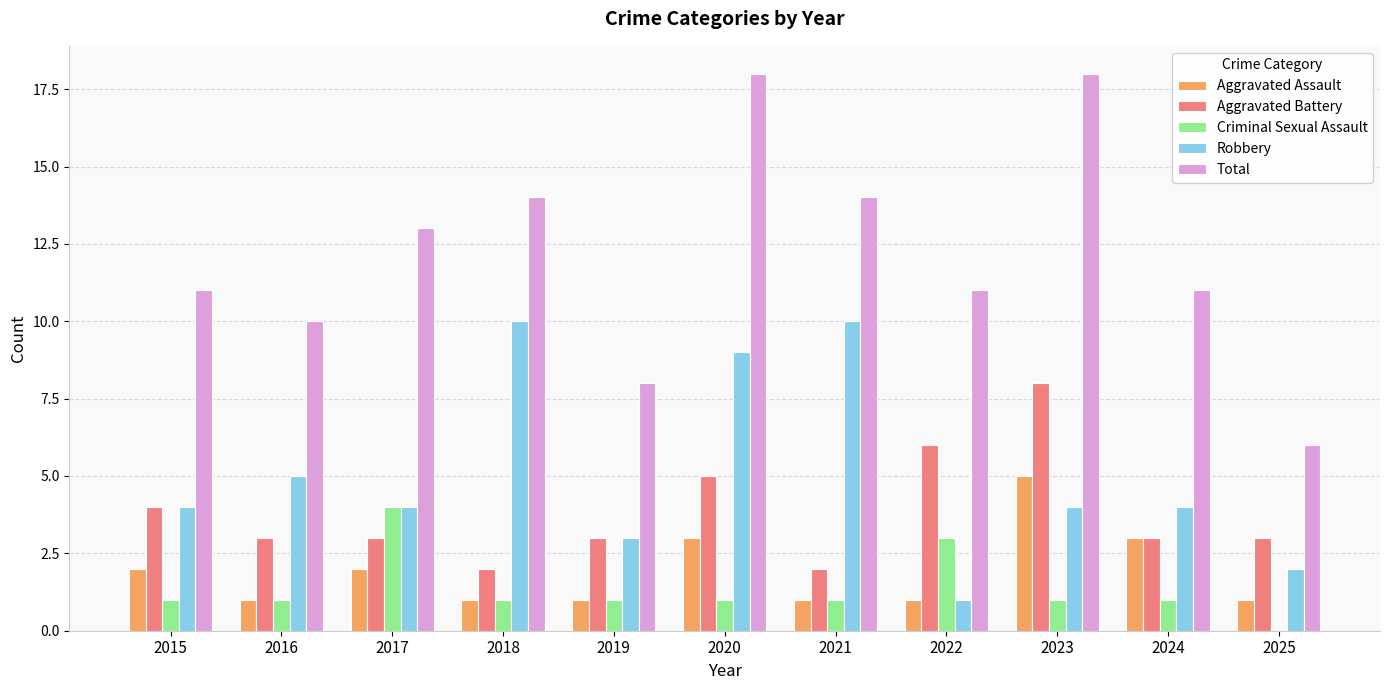

What is the sum of all Criminal Sexual Assault values?

15